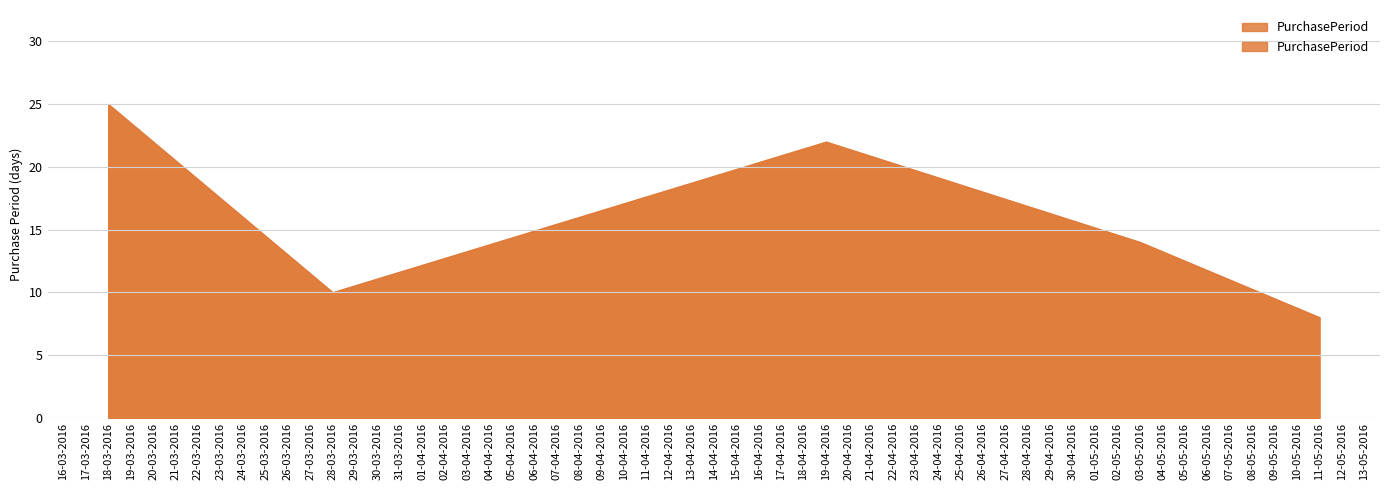

What is the value of the 5th point from the left?

8